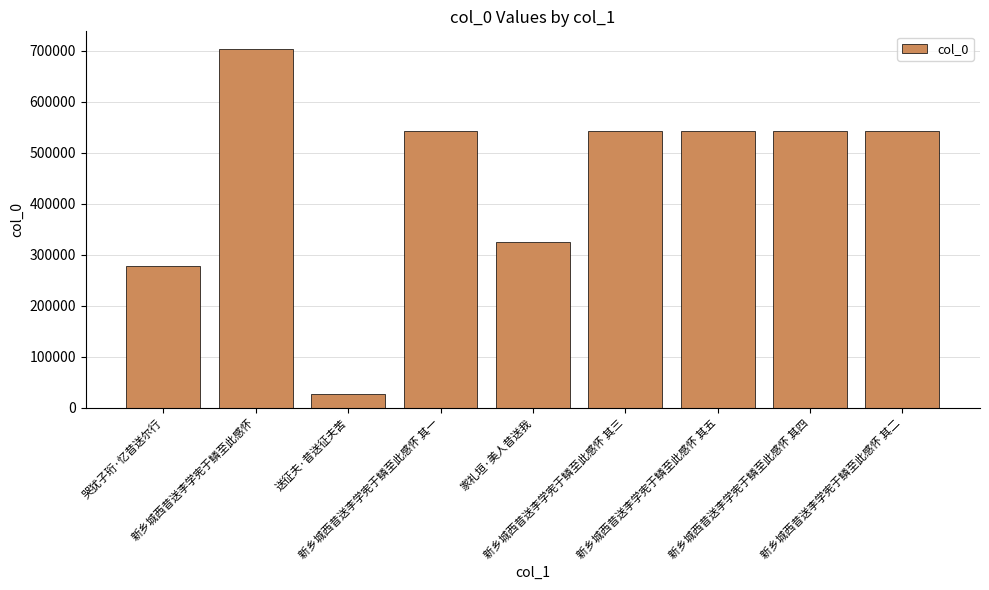

Approximately how many times larger is the value at 家礼垣·美人昔送我 compared to 哭犹子珩·忆昔送尔行?

1.2